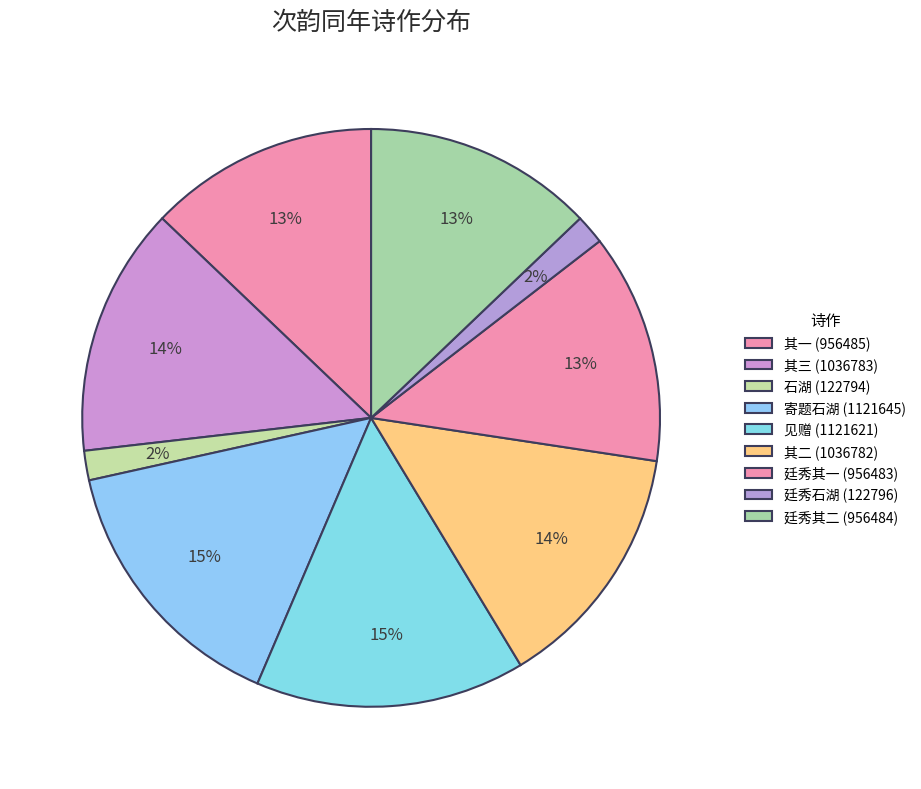

What is the largest slice in the pie chart?

次韵同年杨廷秀使君寄题石湖